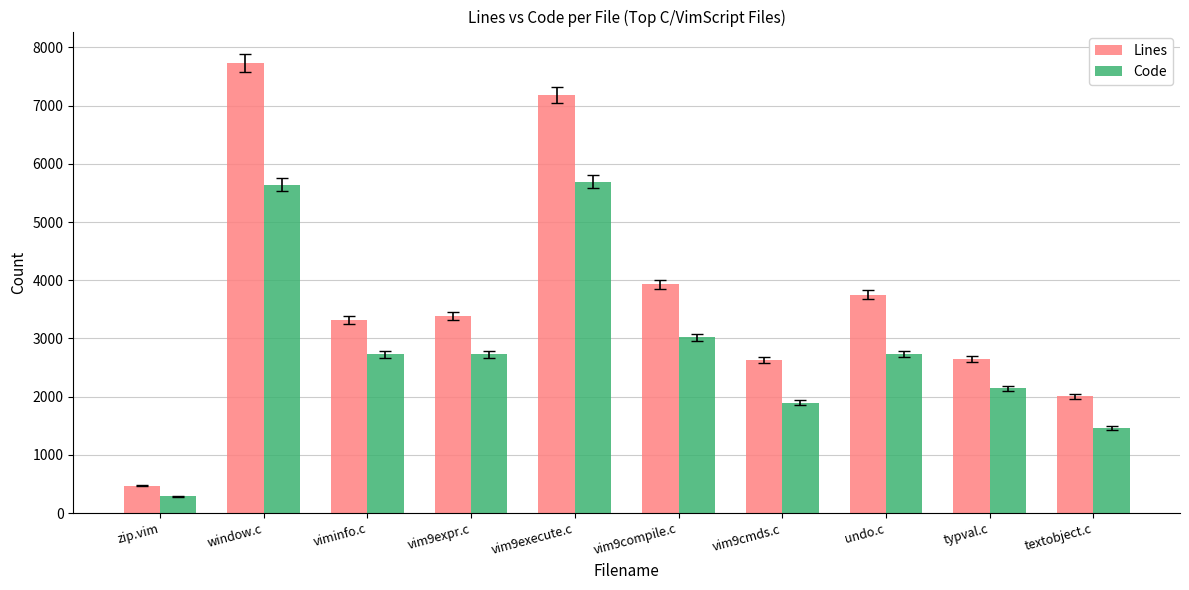

Where is Lines nearest to the value 4096?

vim9compile.c